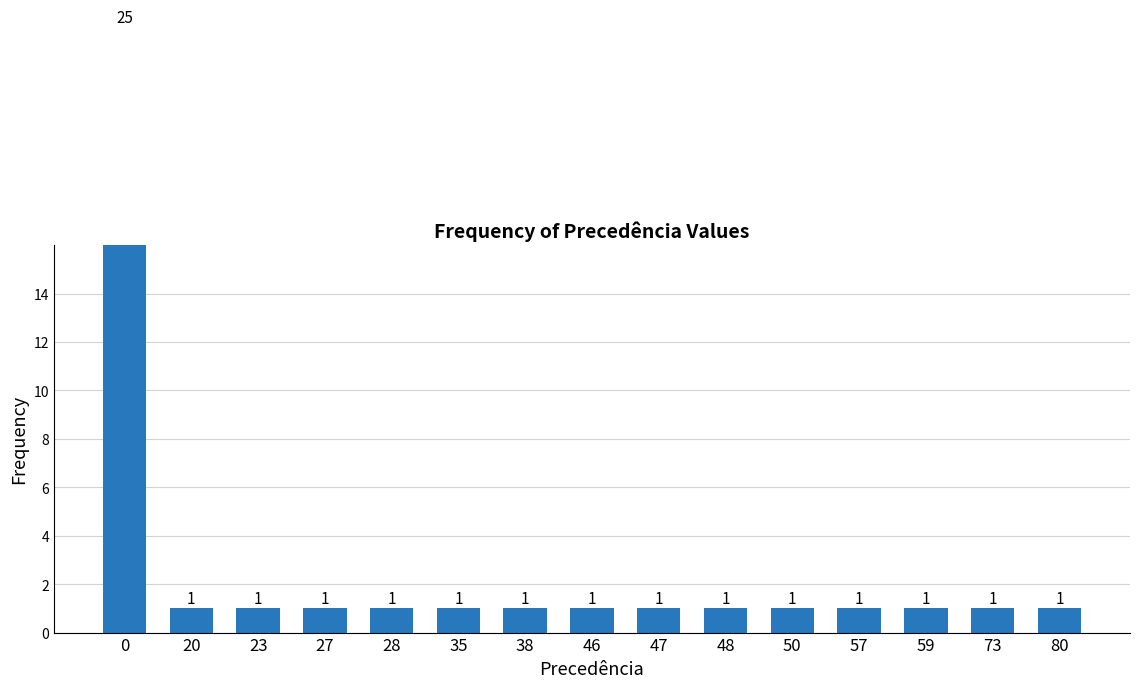

How many data points does each series have?

15